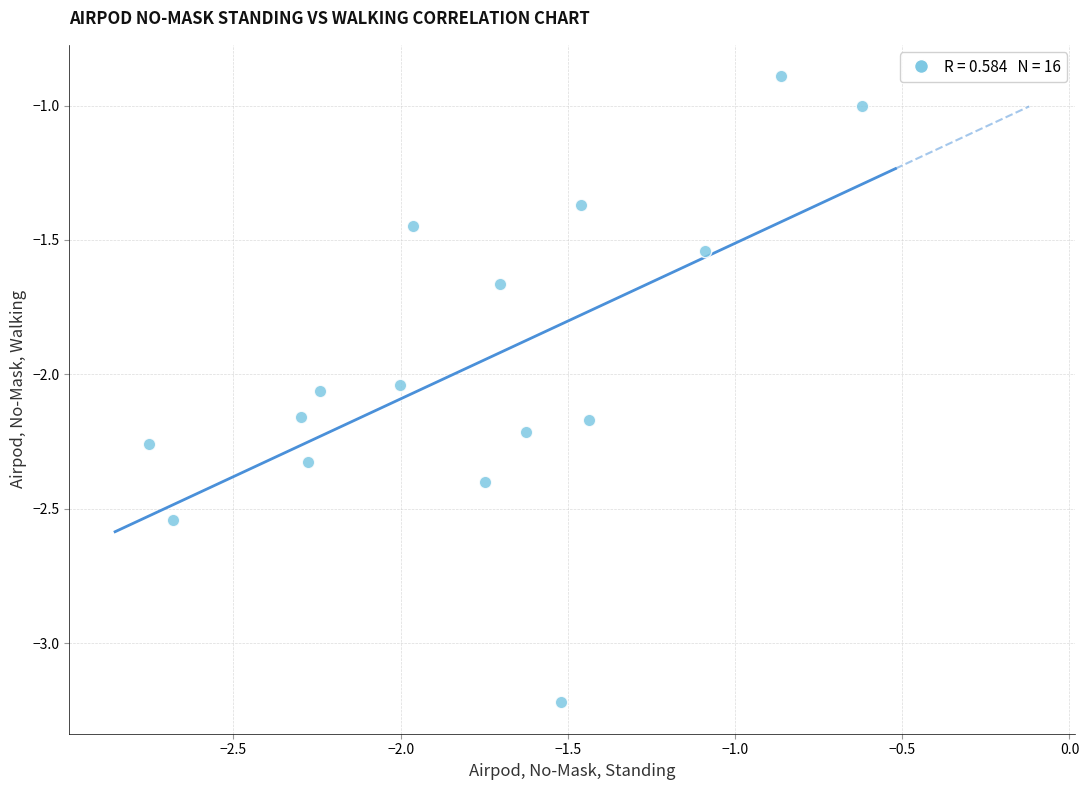

What is the range of Y values (max minus min)?

2.3